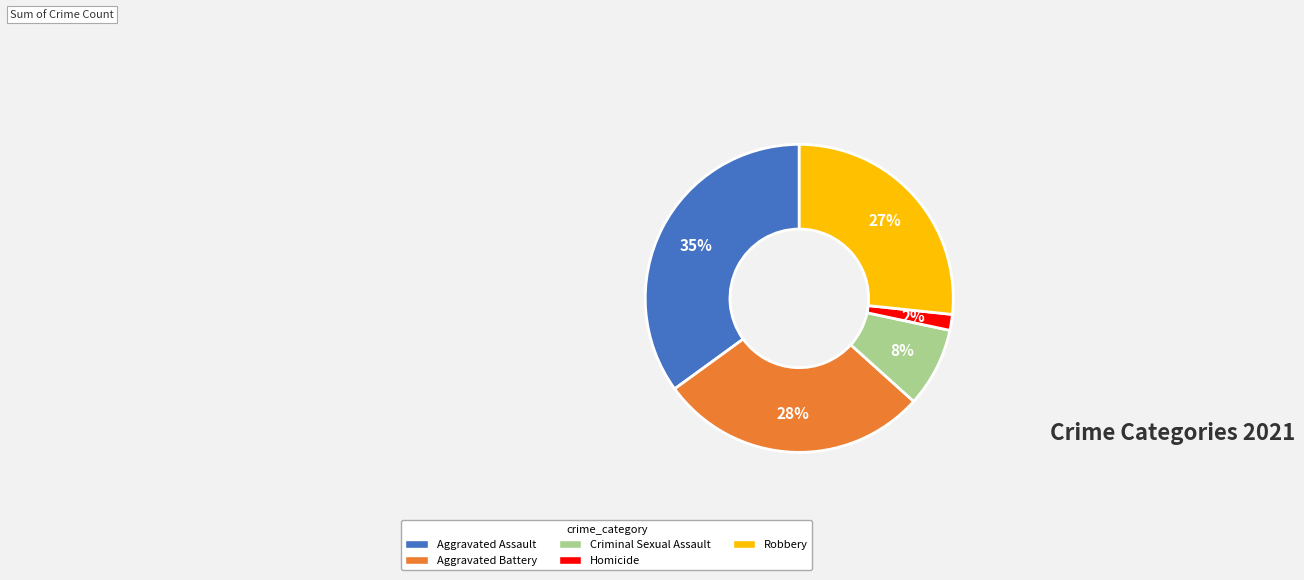

Rank the categories by value from highest to lowest.

Aggravated Assault, Aggravated Battery, Robbery, Criminal Sexual Assault, Homicide